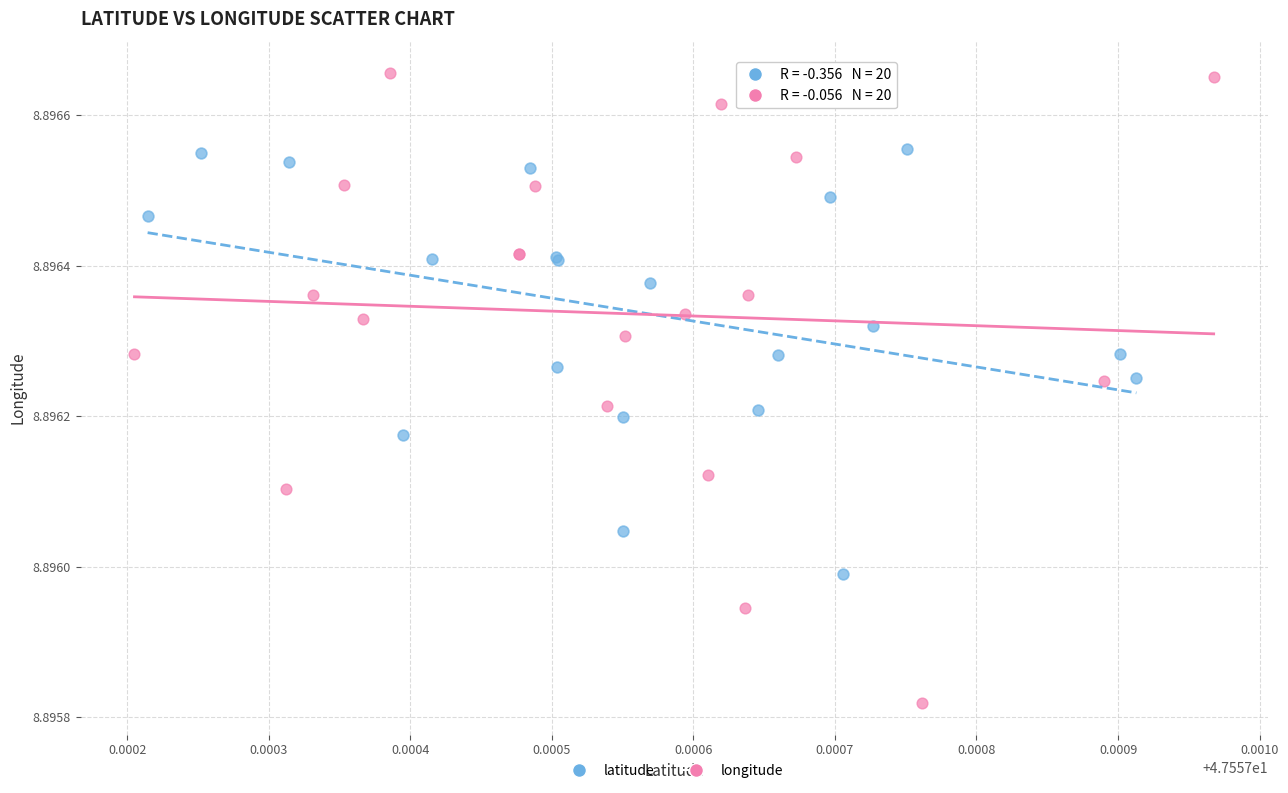

Which series has the widest spread of Y values?

longitude